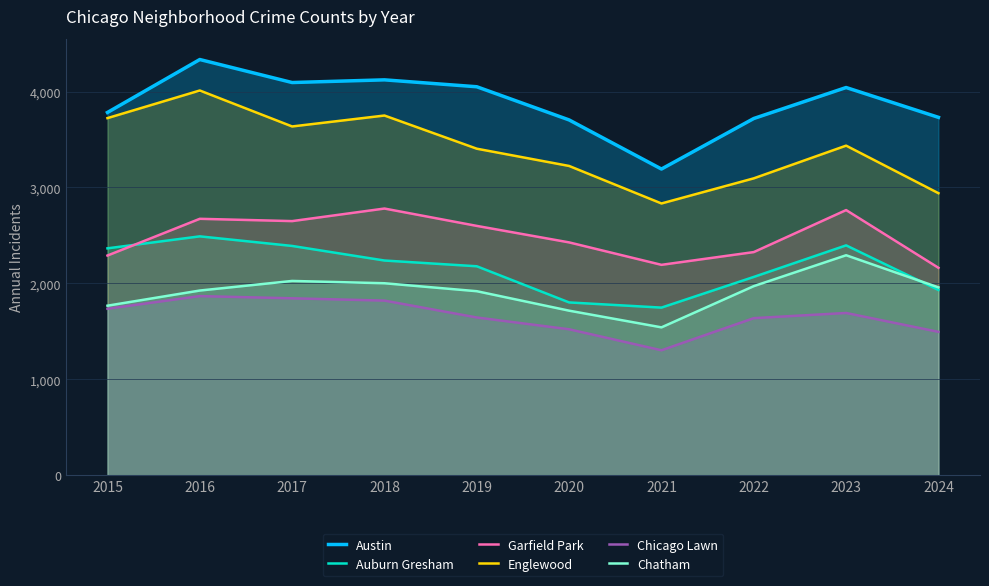

What is the value of the Garfield Park point at the 6th from the left?

2427